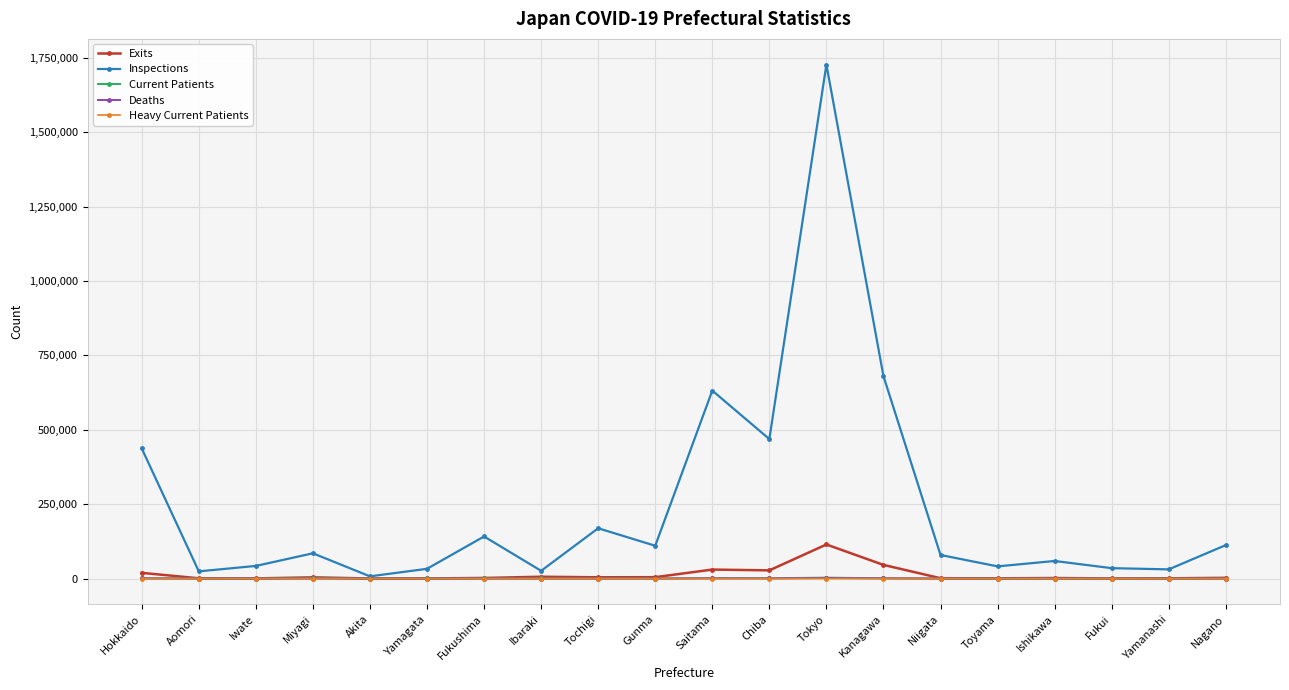

In Exits, how many points are lower than both neighbors (excluding endpoints)?

6